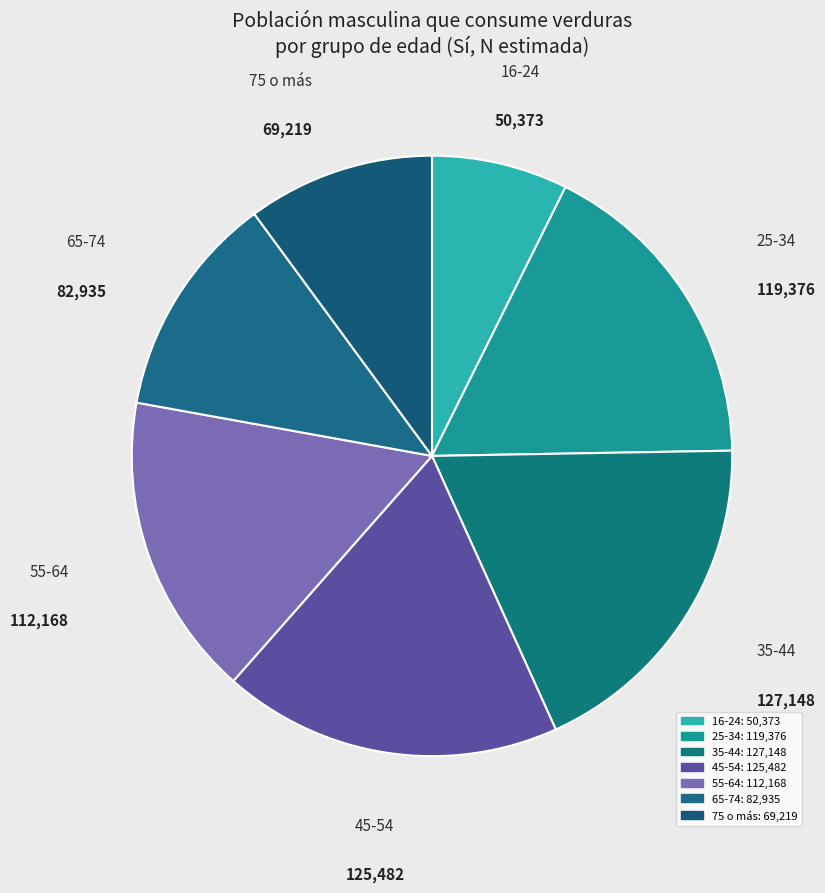

Is it true that 65-74 is 3% of the pie?

False